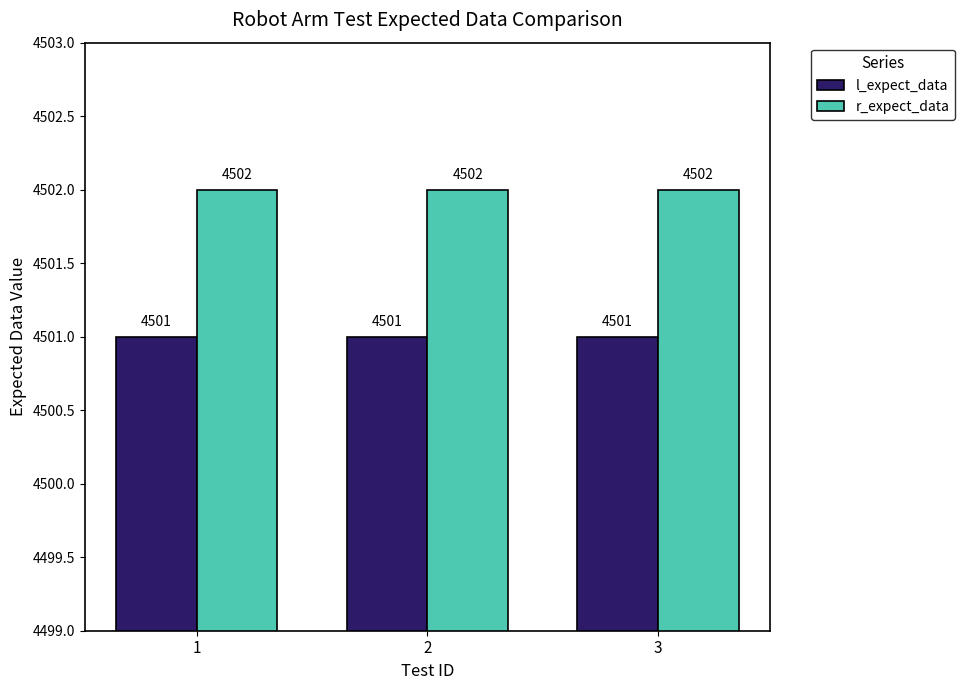

What is the value of the r_expect_data bar at the 1st from the left?

4502